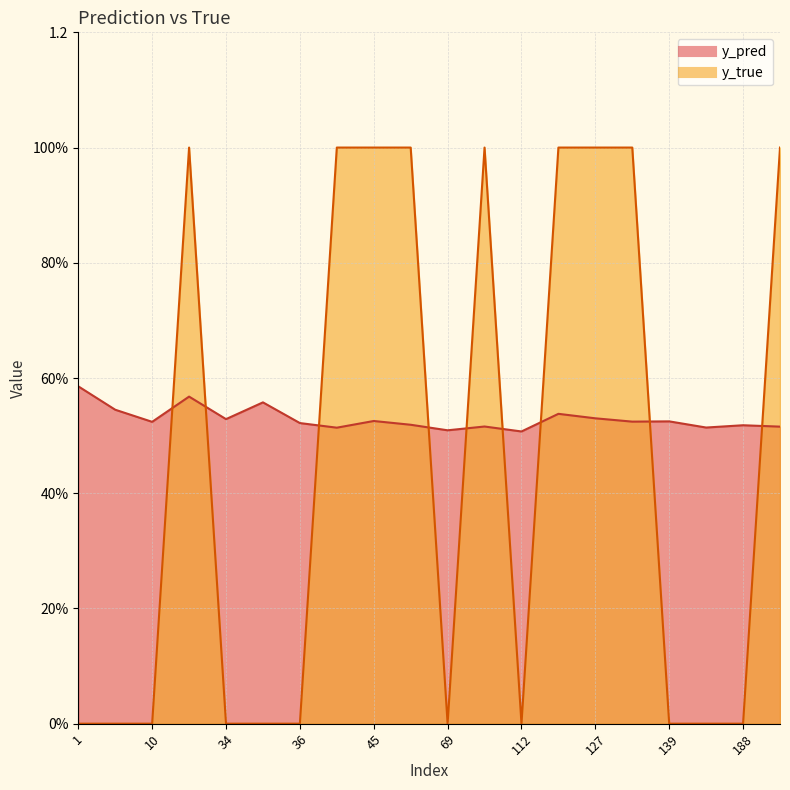

The y_true series shows 0.5 at 23. True or false?

False